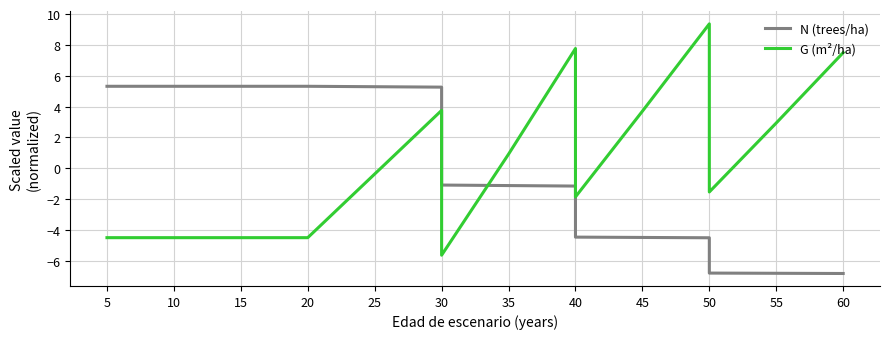

Rank the series by their maximum value, from lowest to highest.

N (trees/ha), G (m²/ha)